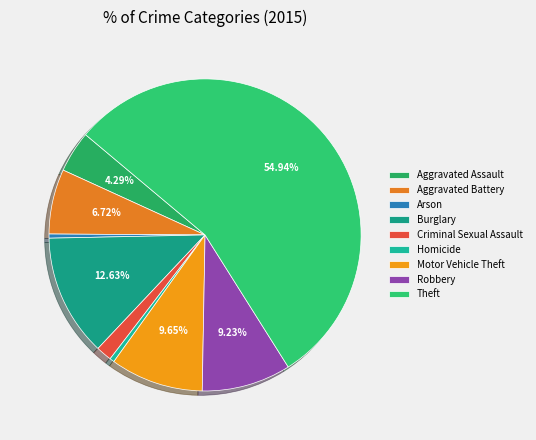

Which slice represents more than half of the pie?

Theft